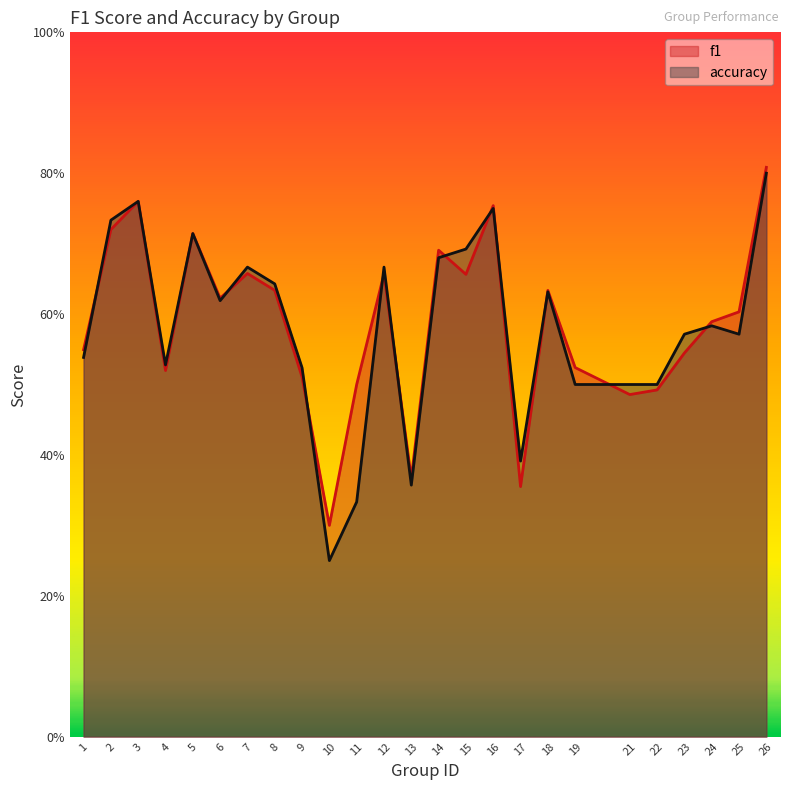

At which category is the sum across all series the highest?

26